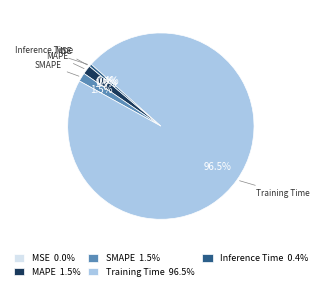

What is the total percentage of MAPE 1.5% and SMAPE 1.5%?

3.0%